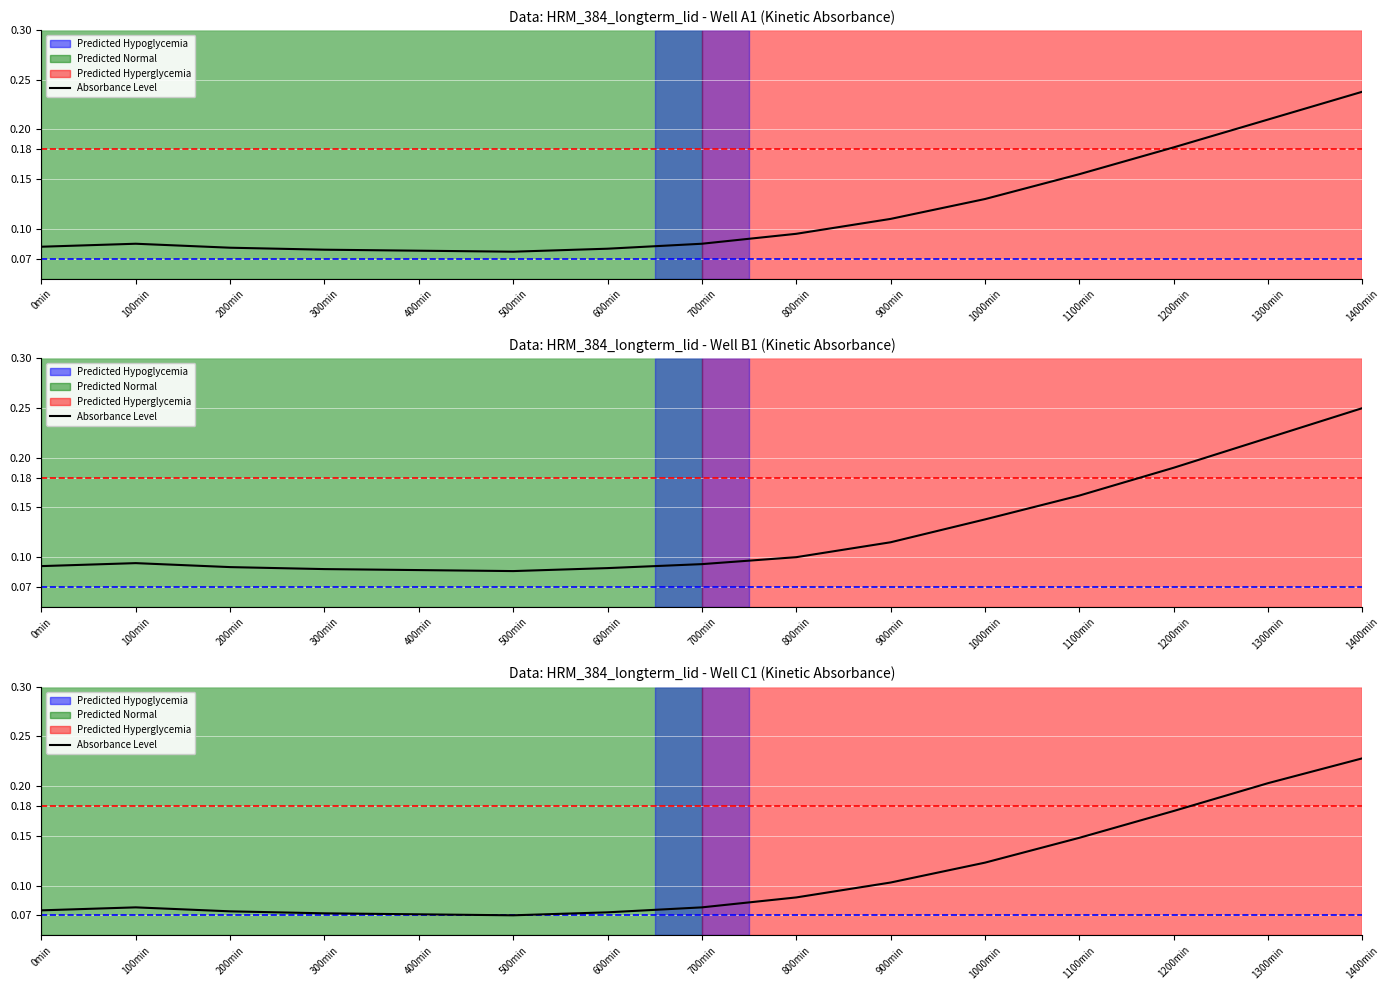

List the labels in order of value, smallest first.

500min, 400min, 300min, 600min, 200min, 0min, 100min, 700min, 800min, 900min, 1000min, 1100min, 1200min, 1300min, 1400min